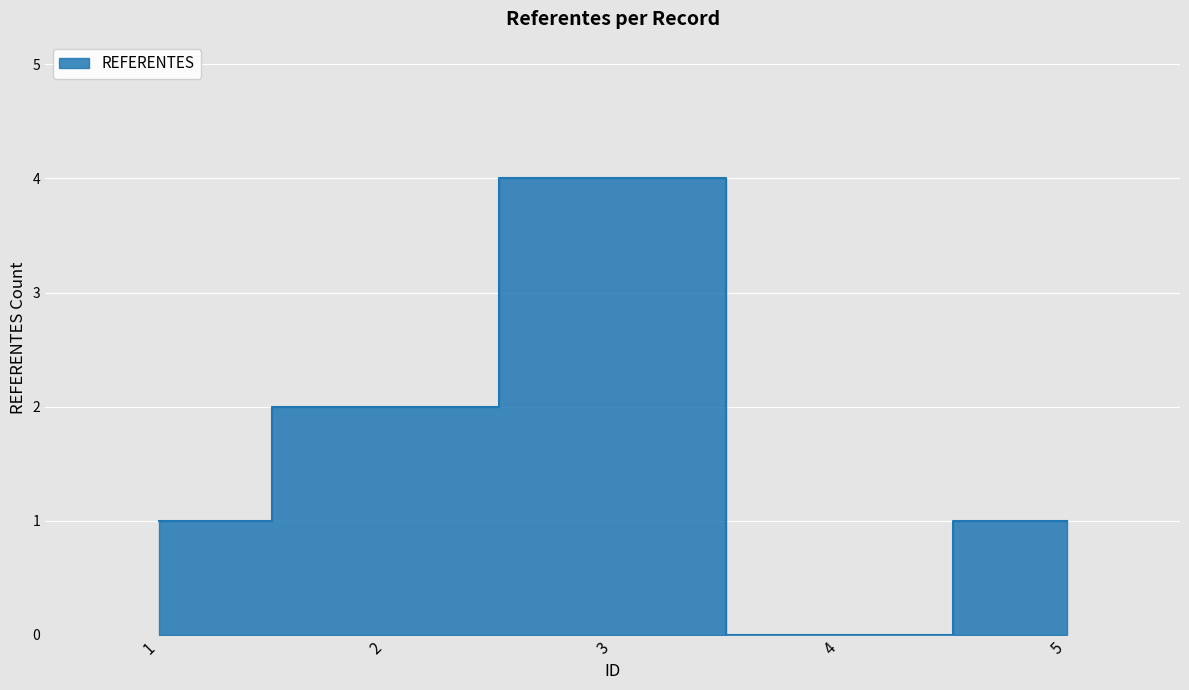

How many series are shown in this chart?

1